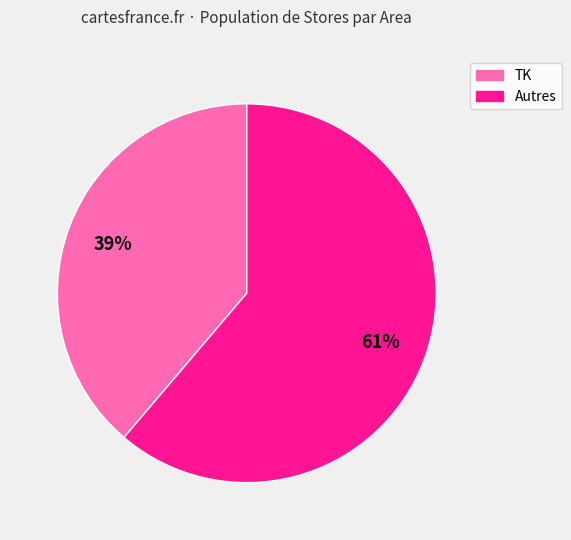

Is there a majority slice in this chart?

Yes